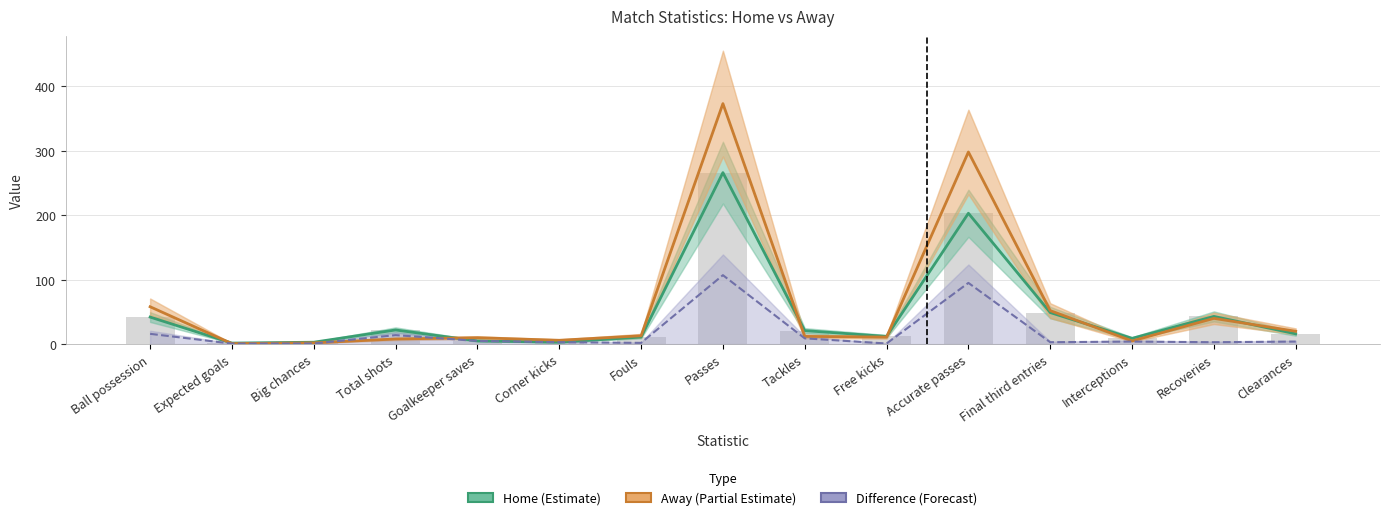

What is the label of the 5th bar from the right?

Accurate passes